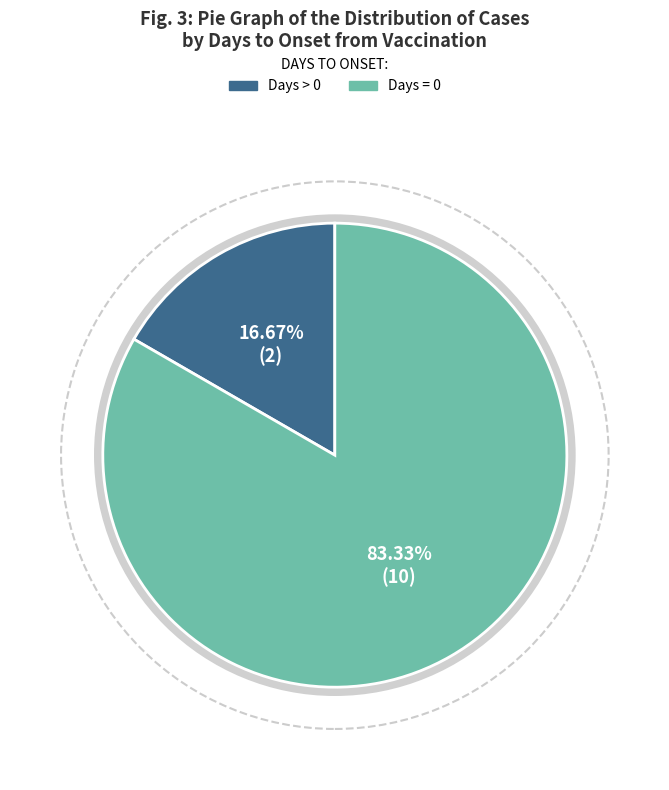

Count the number of slices in the pie.

2